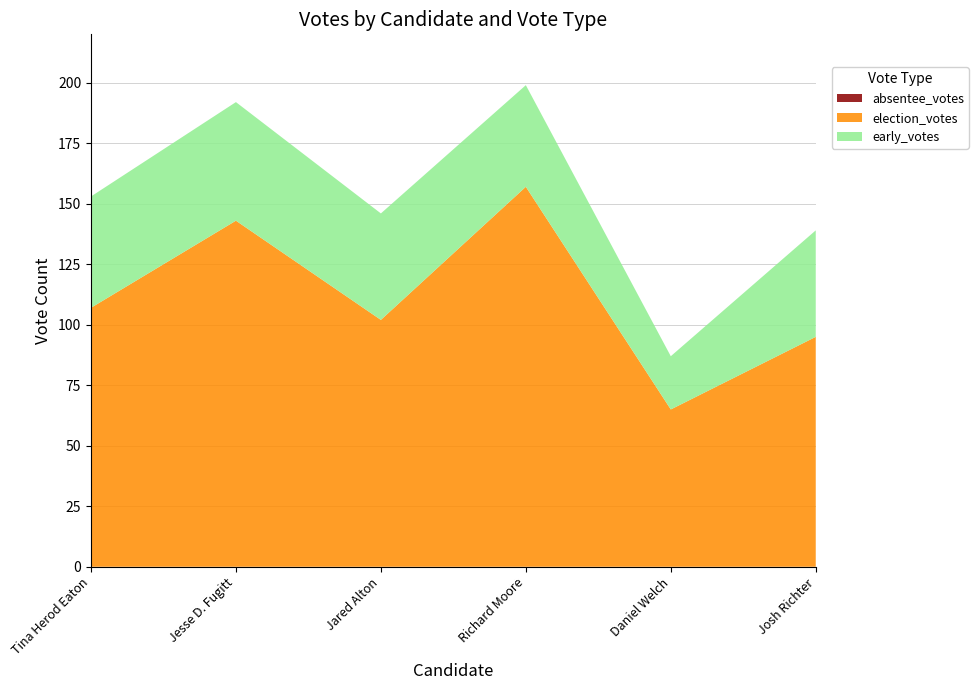

What is the total value across all series at Josh Richter?

139